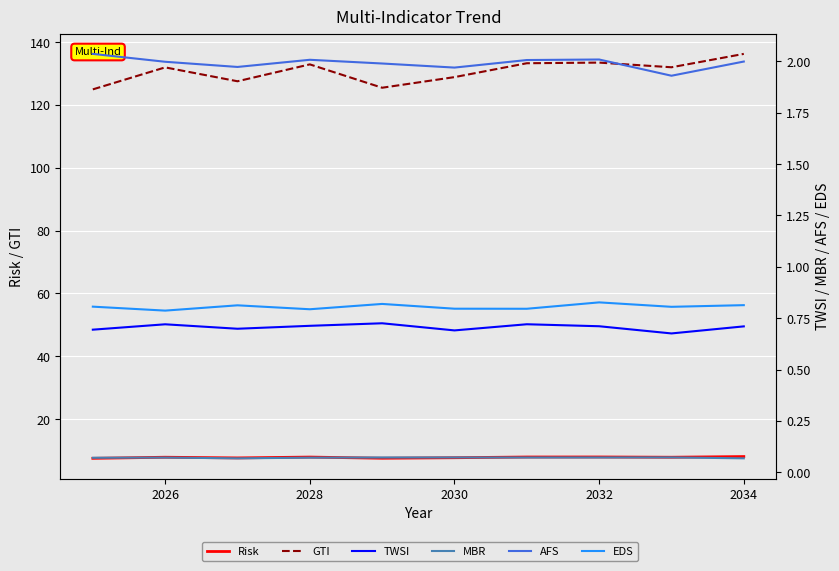

How many lines are shown in the chart?

6